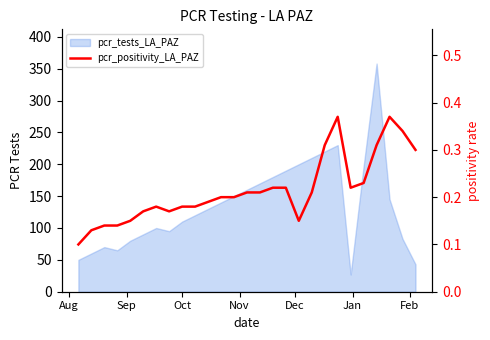

What is the difference between the maximum and minimum values?

0.3